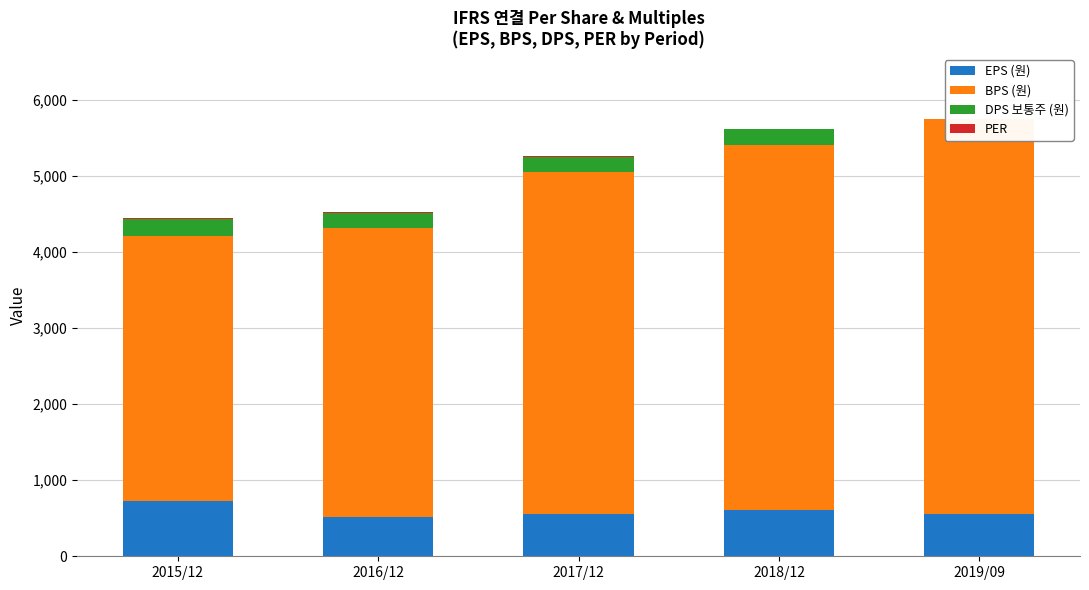

What is the maximum value for BPS (원)?

5189.0